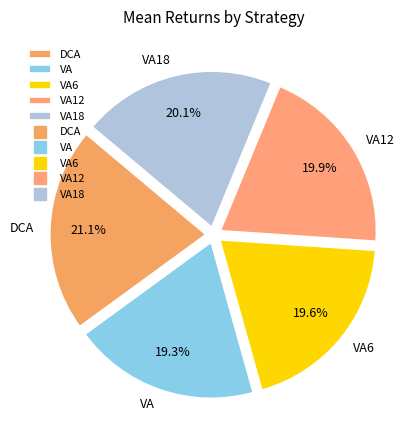

Does any single category account for the majority?

No